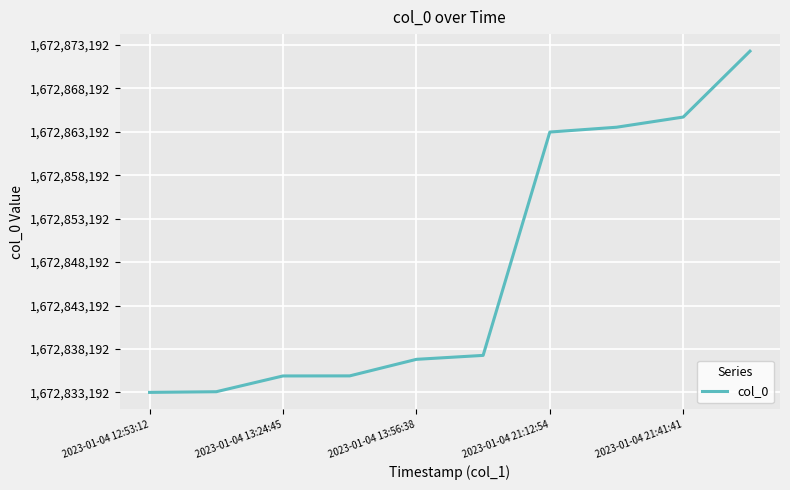

Does the chart have visible grid lines?

Yes